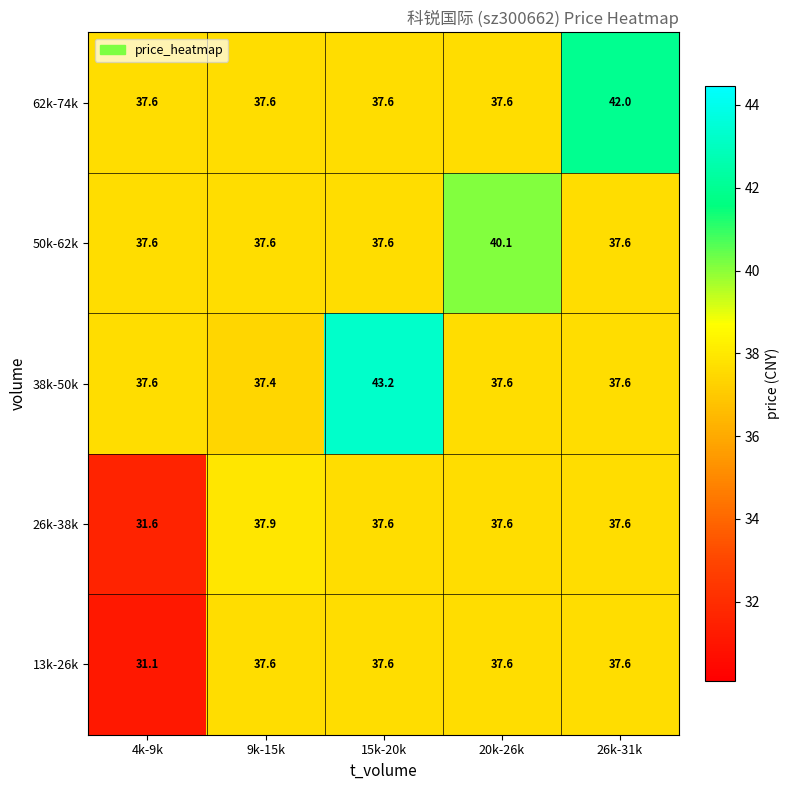

At which label is 13k-26k closest to 34?

4k-9k